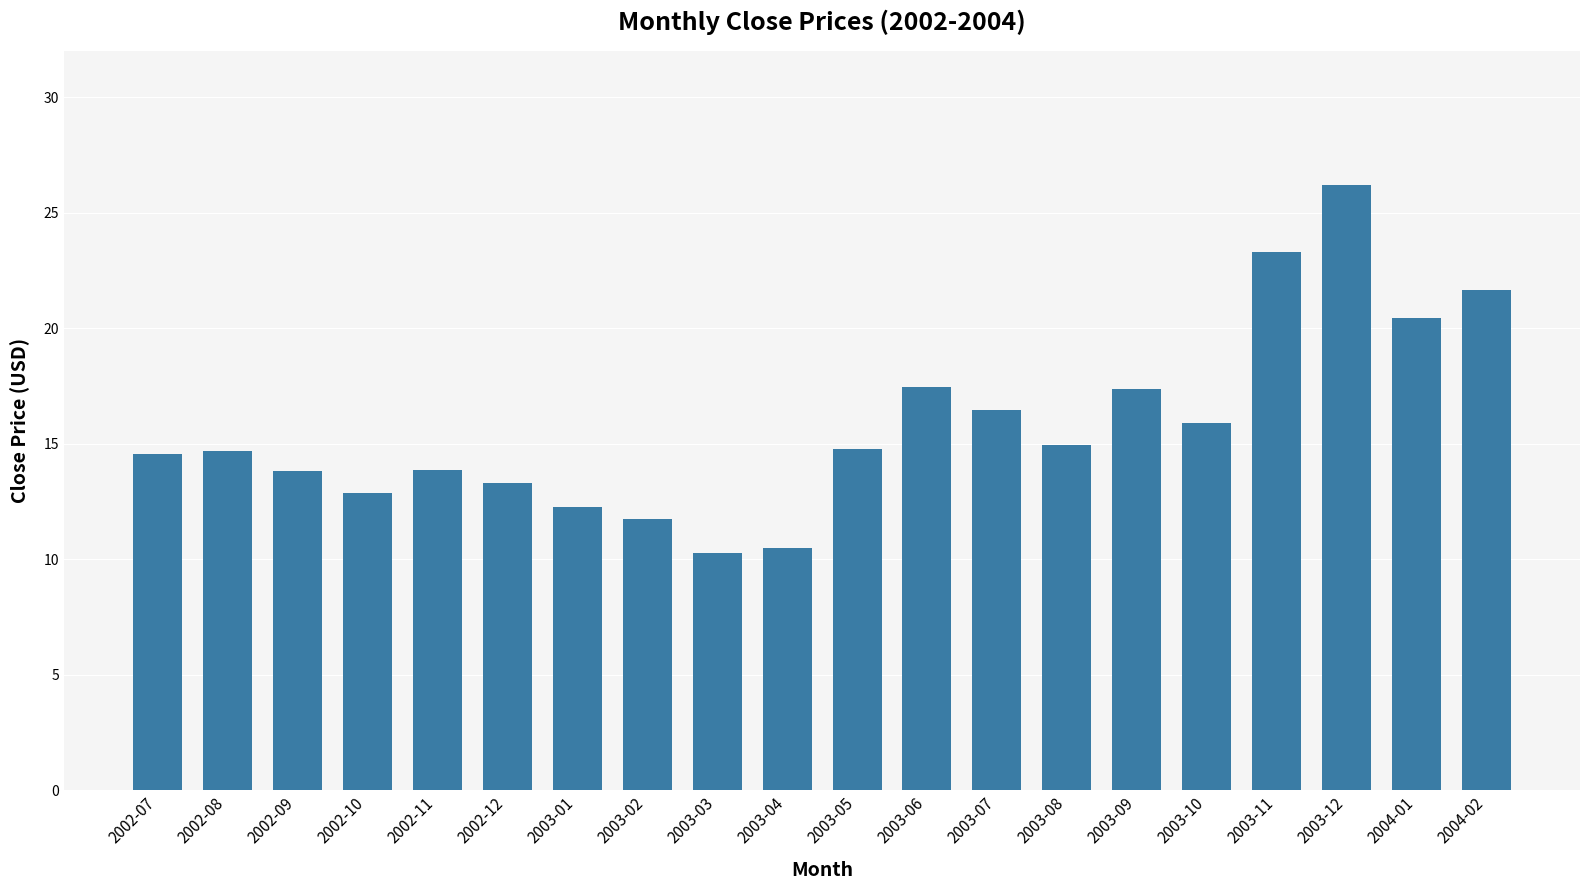

Read the value at 2003-04.

10.5